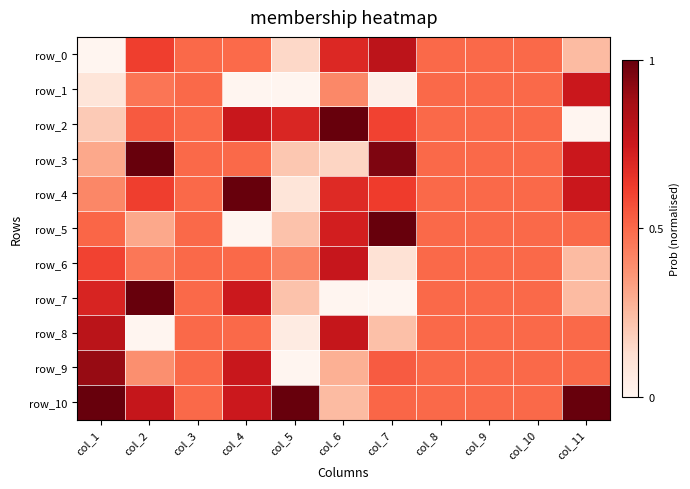

What is the difference between the maximum and minimum values in the row_6 series?

0.7